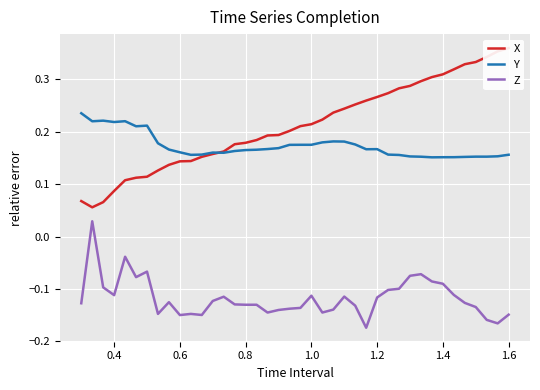

What is the value of the Y point at the 30th from the left?

0.2